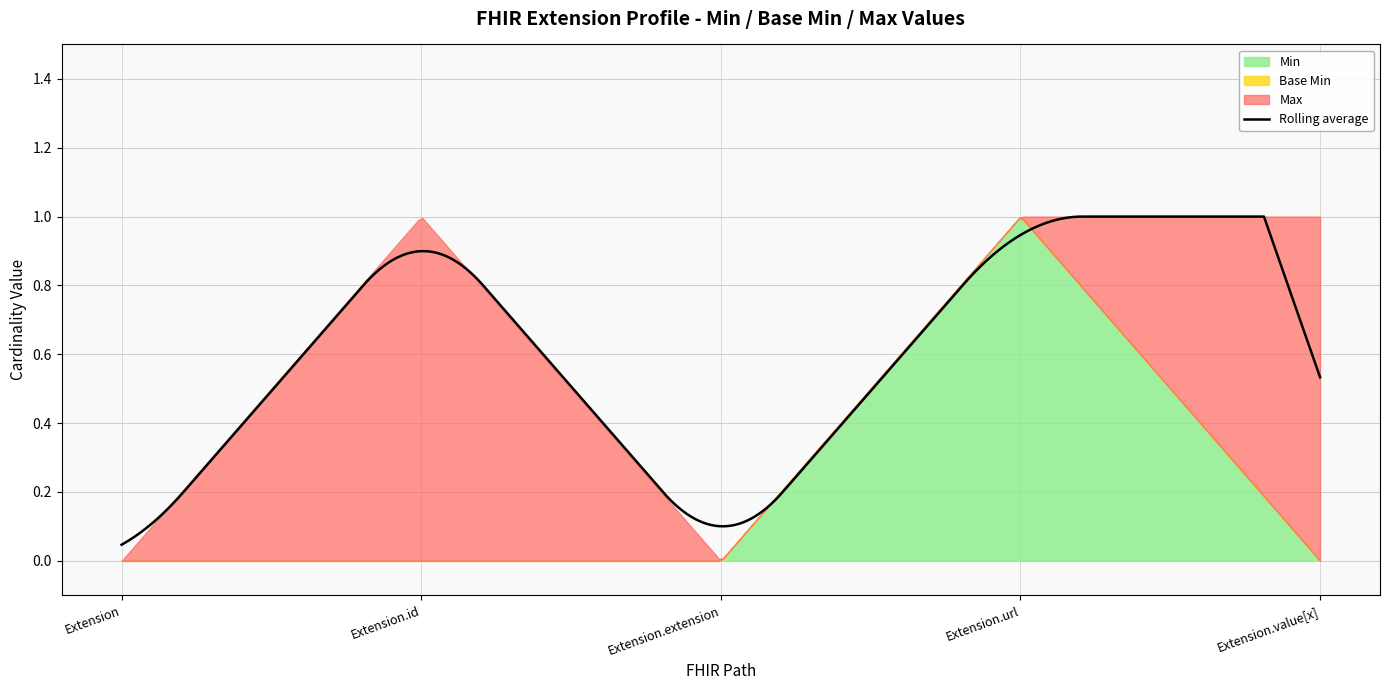

True or false: Min and Base Min intersect in this chart.

False